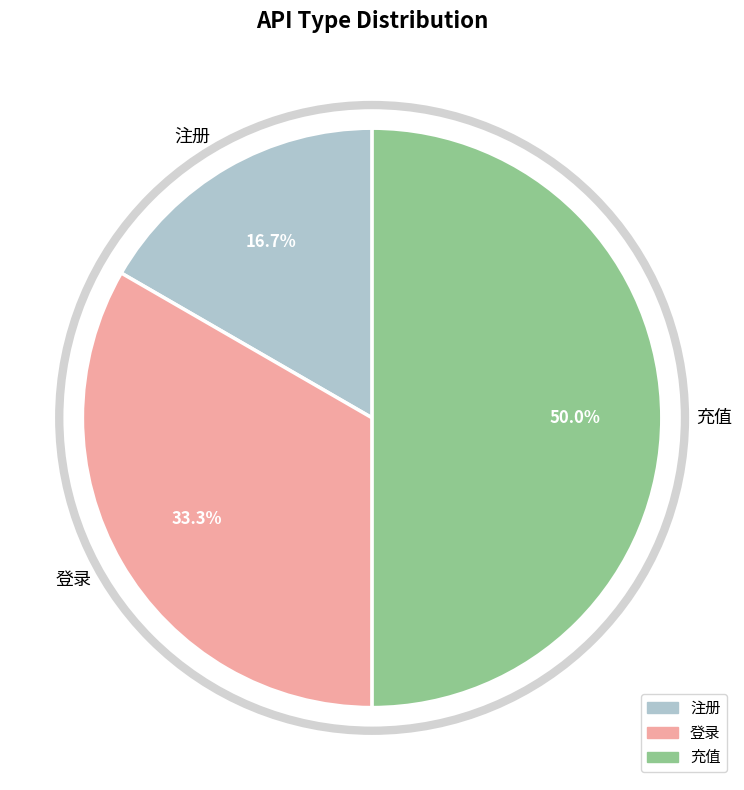

To the nearest percent, what is the difference between the largest and smallest slice percentages?

33%